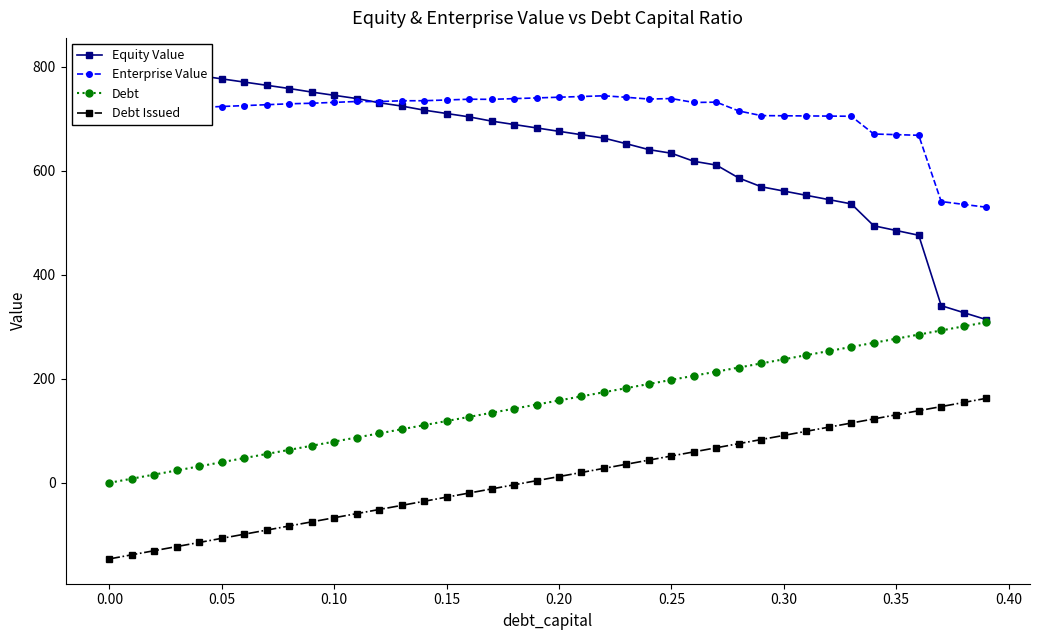

Rank the series by their maximum value, from highest to lowest.

Equity Value, Enterprise Value, Debt, Debt Issued